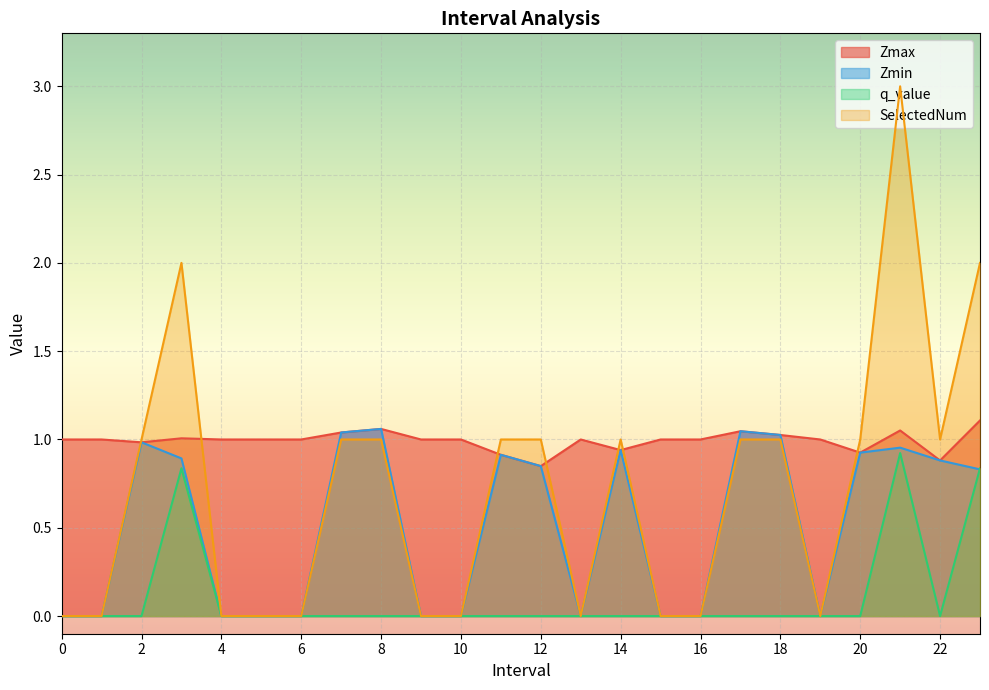

Is it true that Zmin equals 0.9 at 11?

True